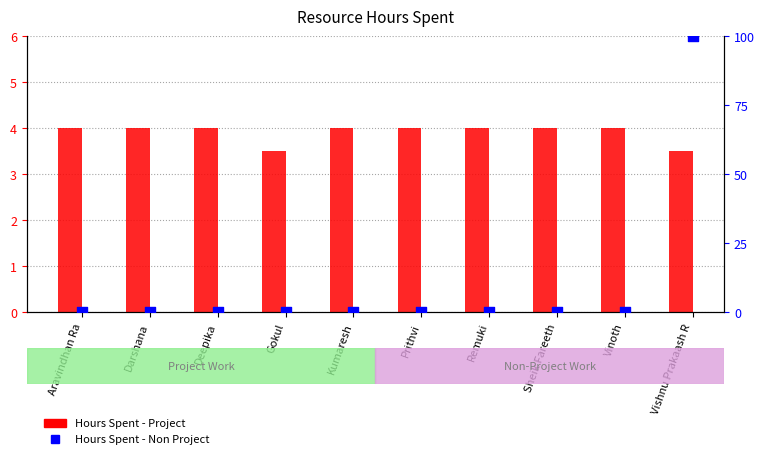

Which series reaches the maximum Y coordinate?

Hours Spent - Non Project (scaled)